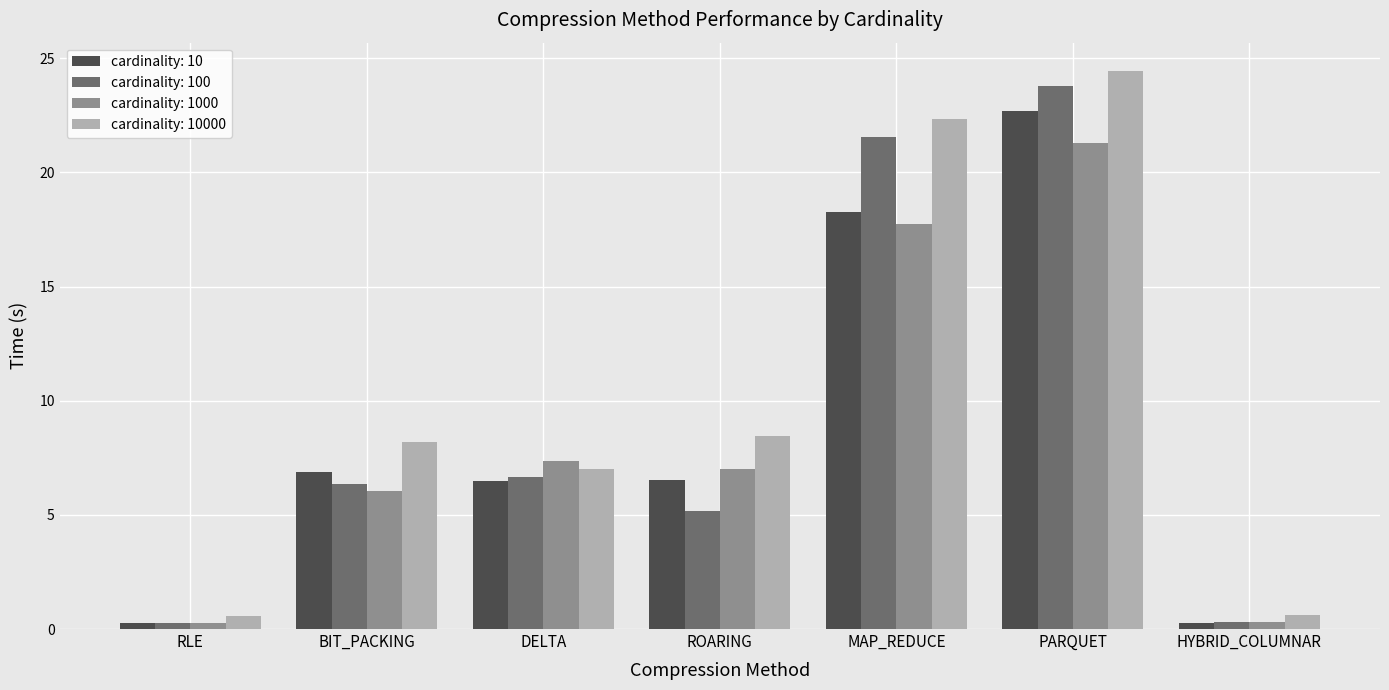

How many distinct data groups are displayed?

4